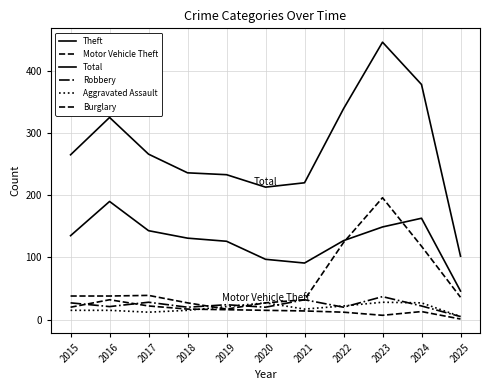

True or false: Aggravated Assault has a value of 12 at 2017.

True